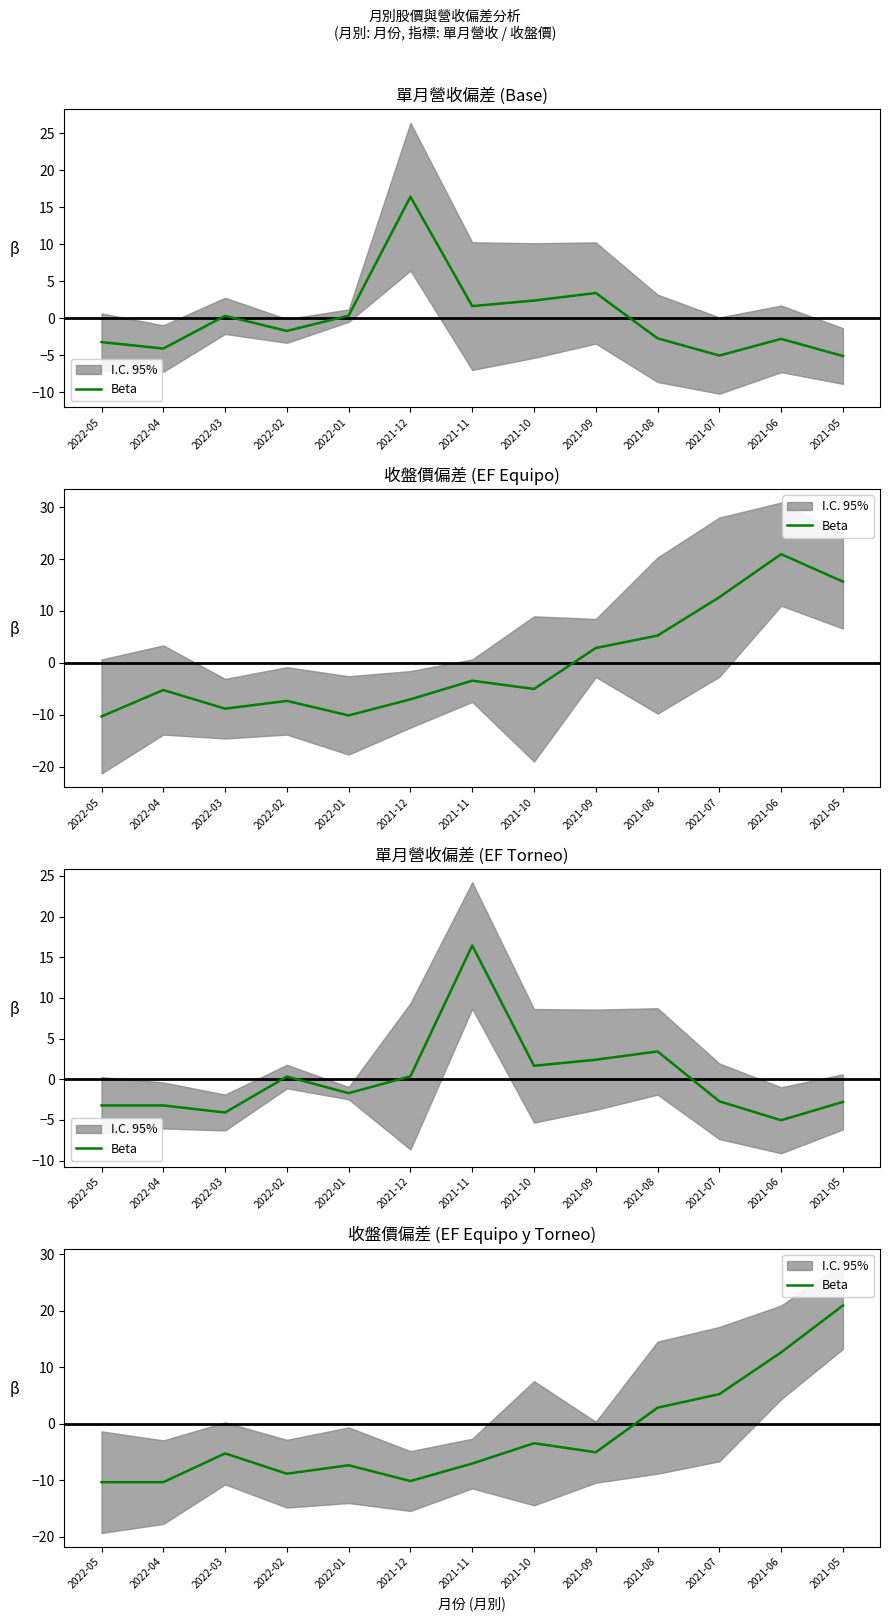

True or false: the data has more than 1 interior local peaks.

True